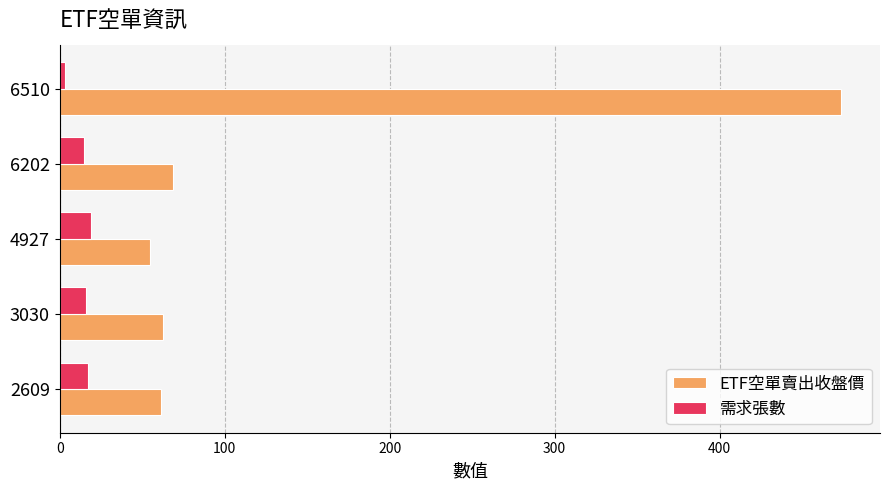

How many data points does each series have?

5